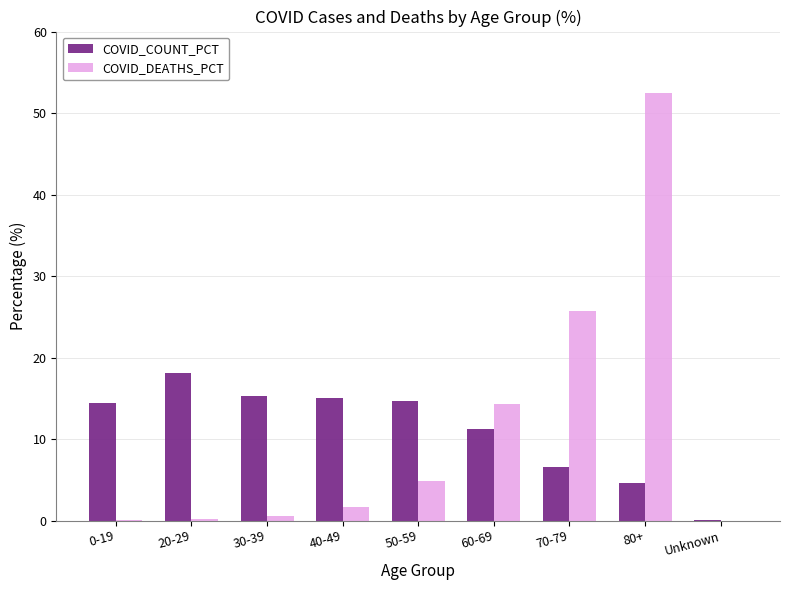

Between 20-29 and Unknown, which series saw the biggest shift?

COVID_COUNT_PCT